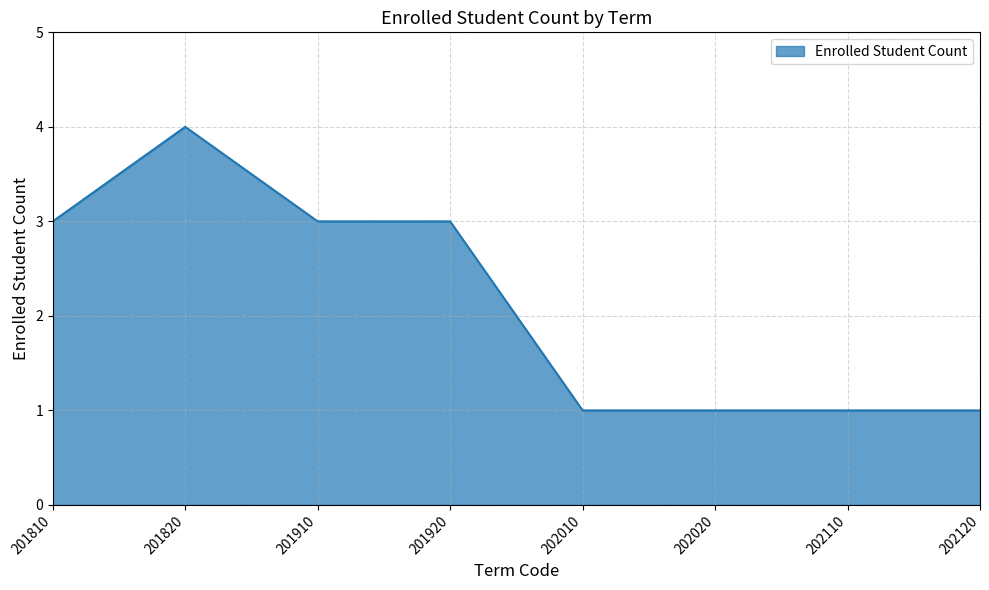

What is the minimum value shown in the chart?

1